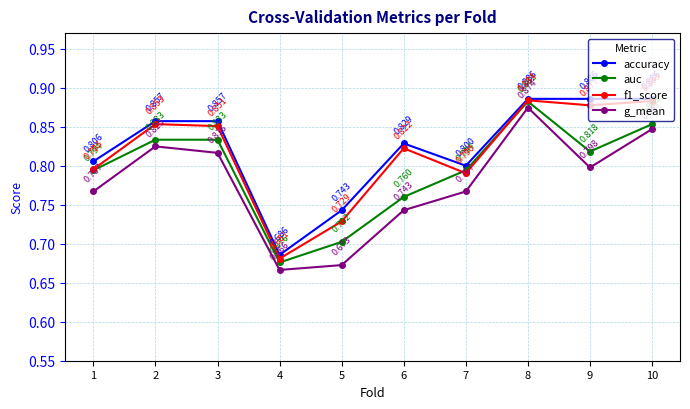

Is the value of auc at 4 greater than the value of f1_score at 8?

No